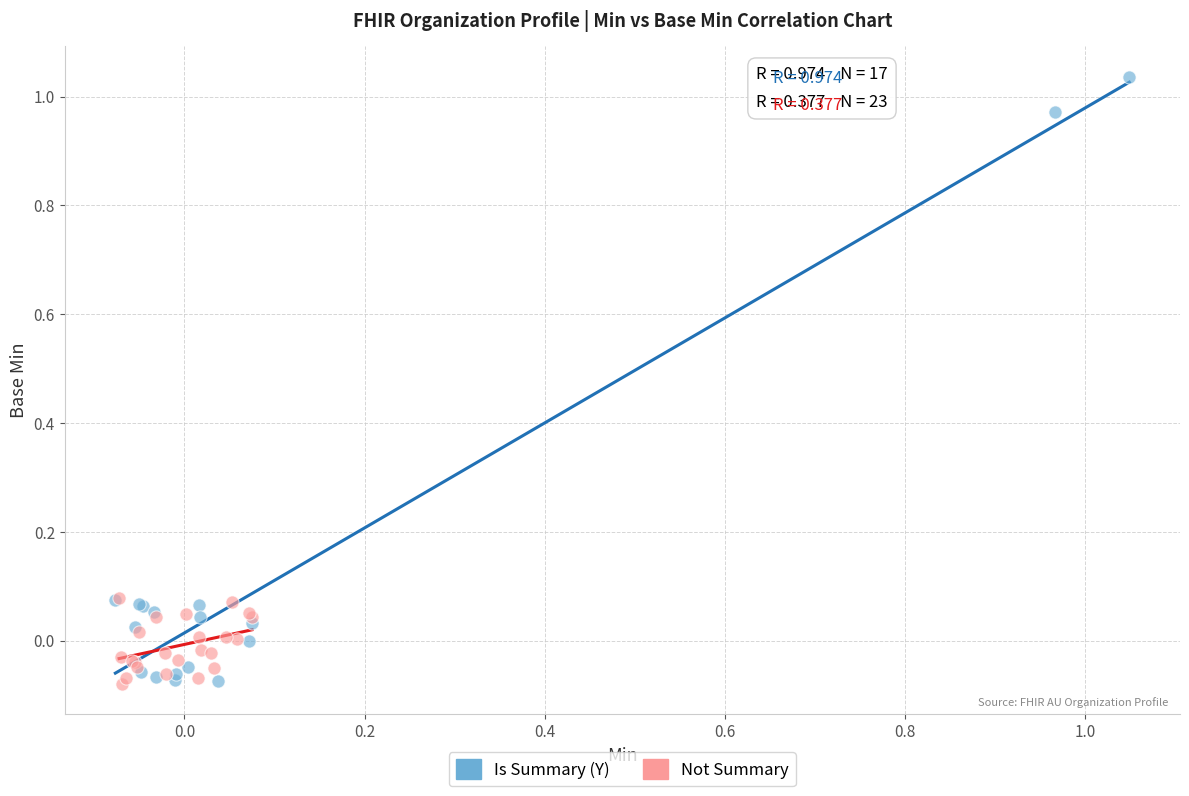

Which series reaches the maximum Y coordinate?

Is Summary (Y)